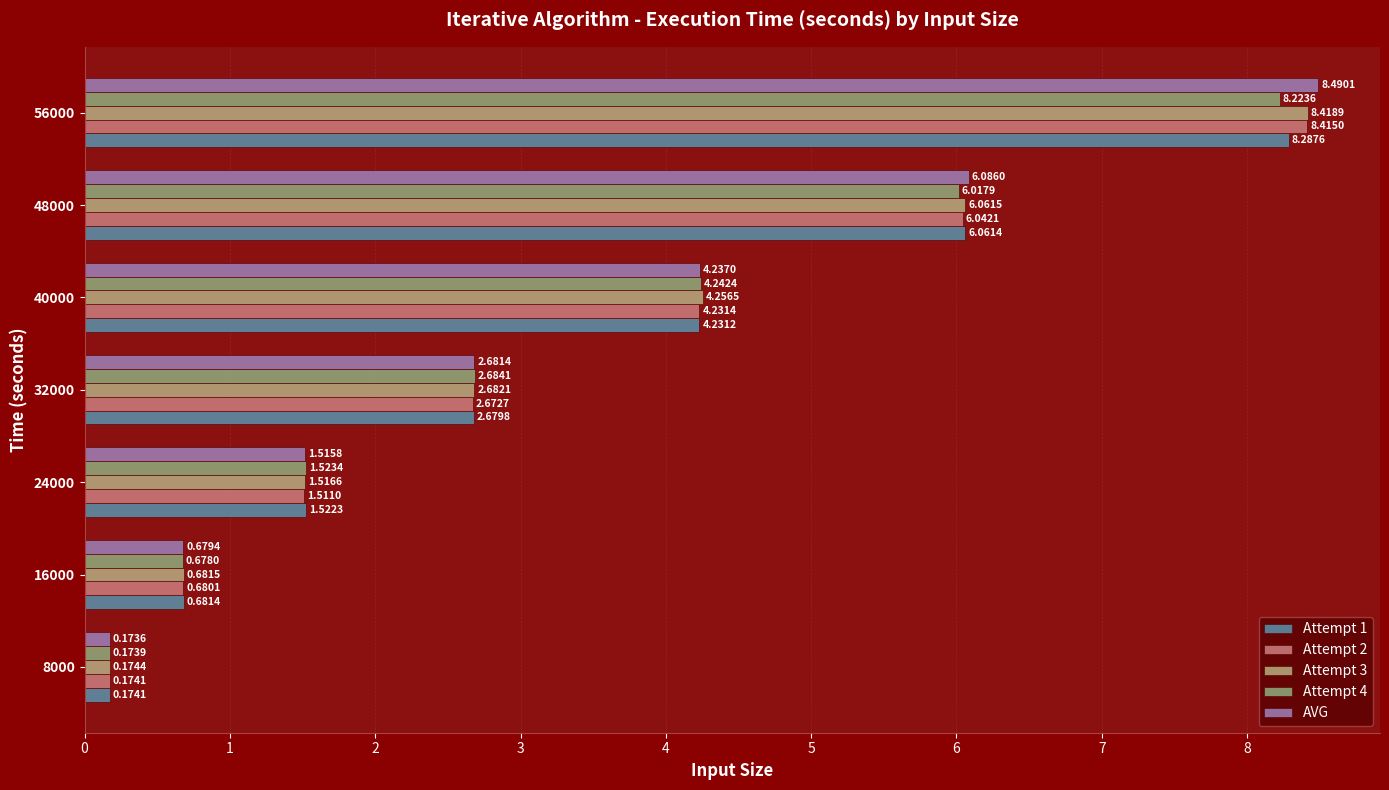

How many data points in Attempt 1 are above 2?

4